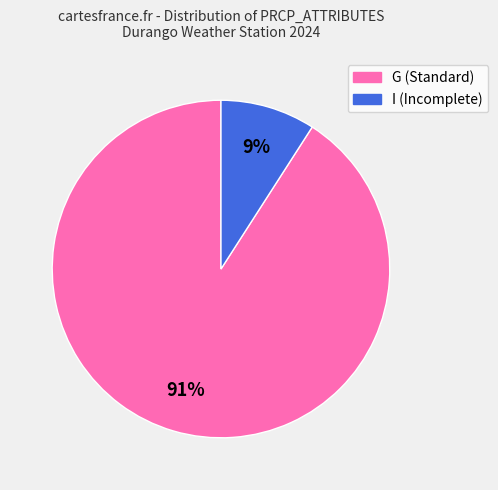

Is the sum of G (Standard) and I (Incomplete) greater than half?

Yes